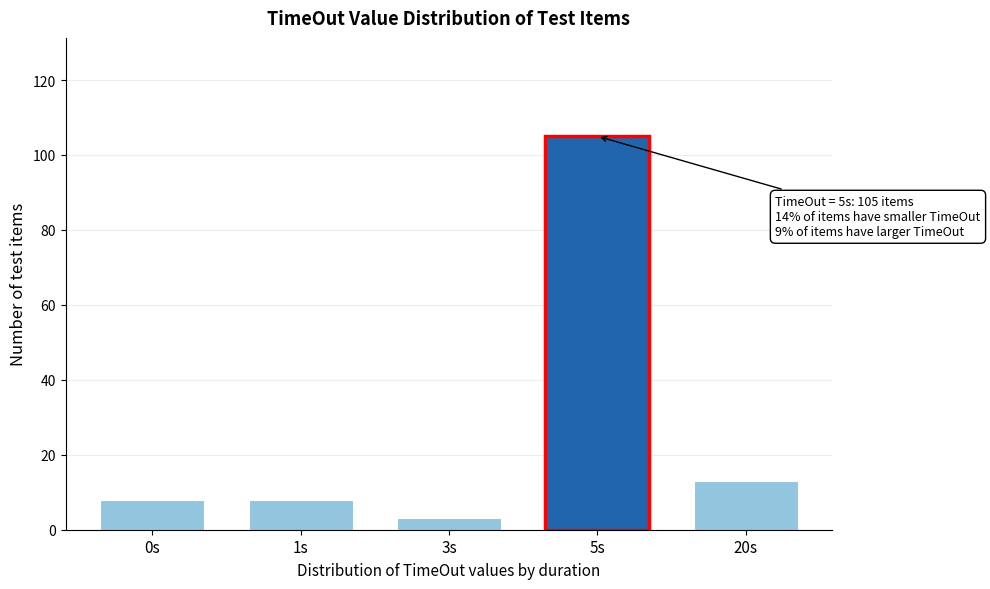

Reading left to right, transcribe all the data shown in this chart.

8	8	3	105	13